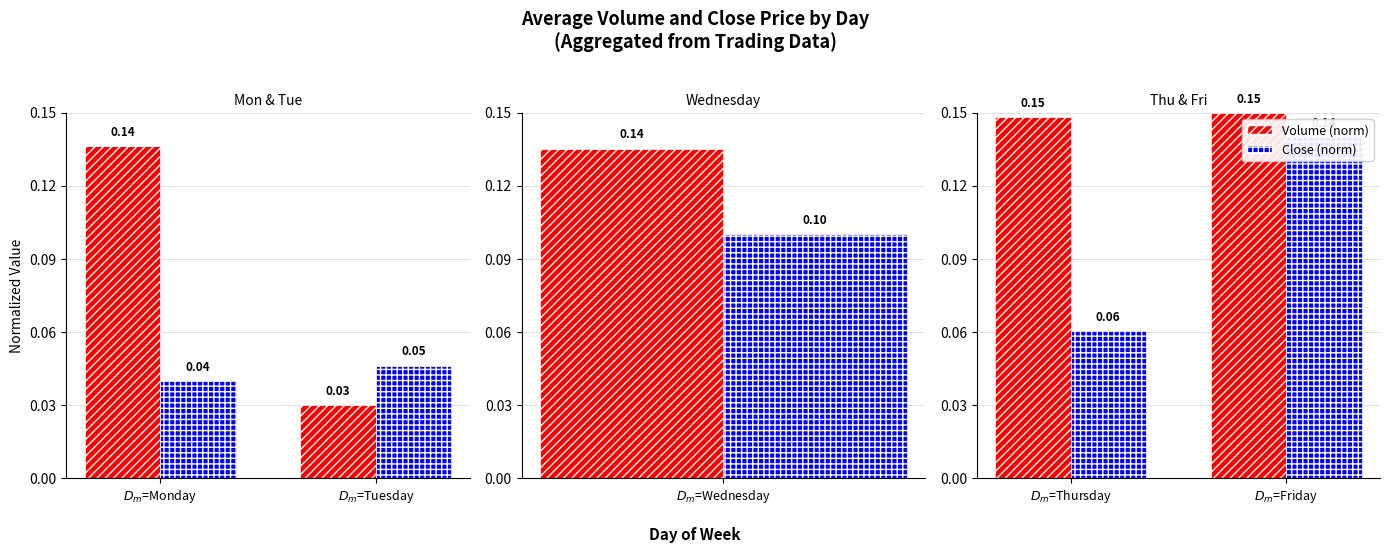

What is the spread (max minus min) of values at $D_m$=Thursday?

0.1